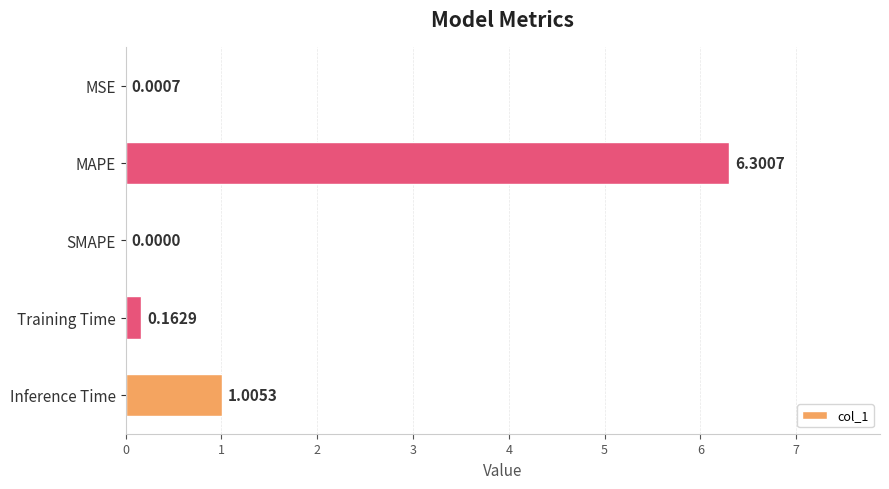

What is the change in value from MSE to Inference Time?

+1.0